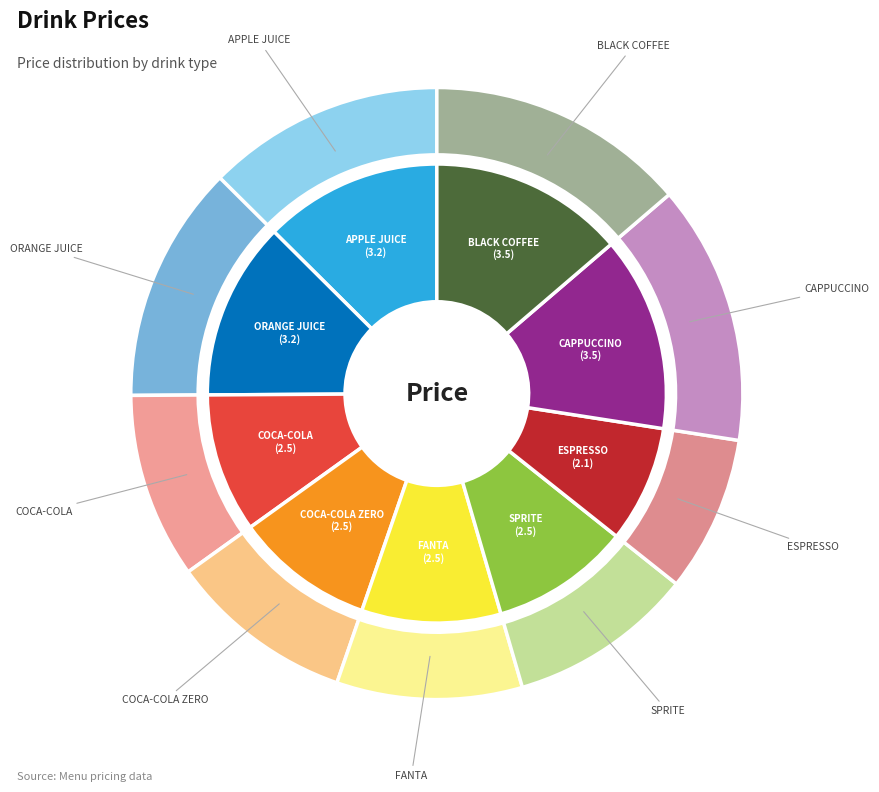

Which has a higher value, BLACK COFFEE or CAPPUCCINO?

BLACK COFFEE